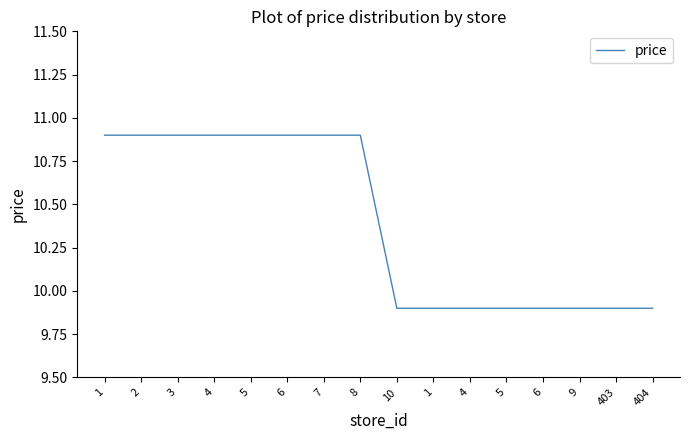

Does the chart display data point markers on the line(s)?

No